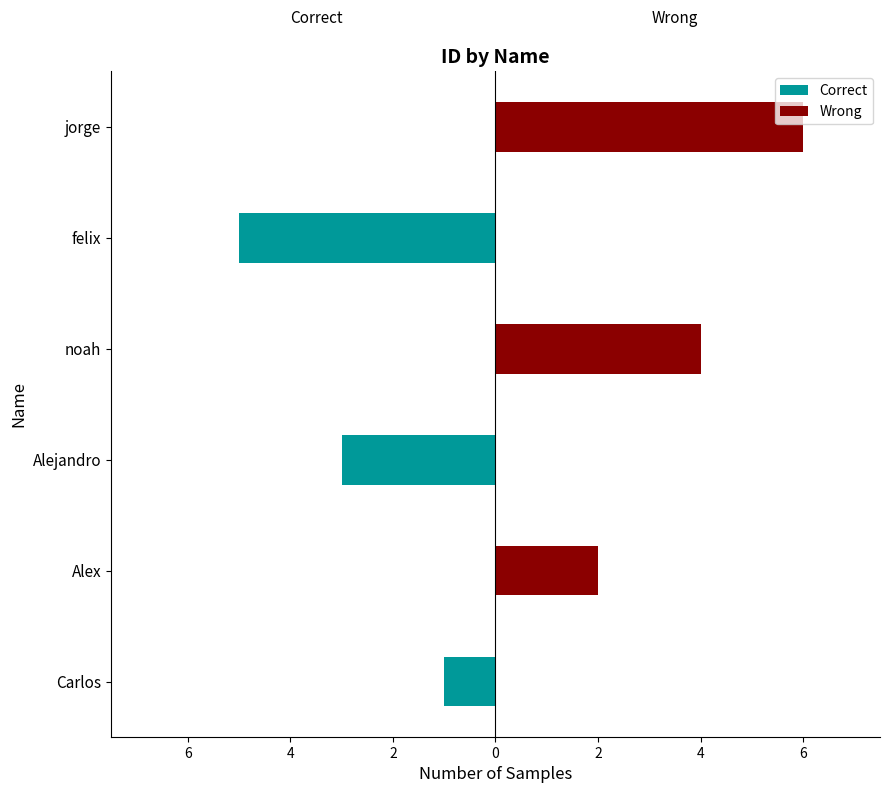

Reading left to right, what are all the values shown in this chart?

Correct: -1	0	-3	0	-5	0
Wrong: 0	2	0	4	0	6